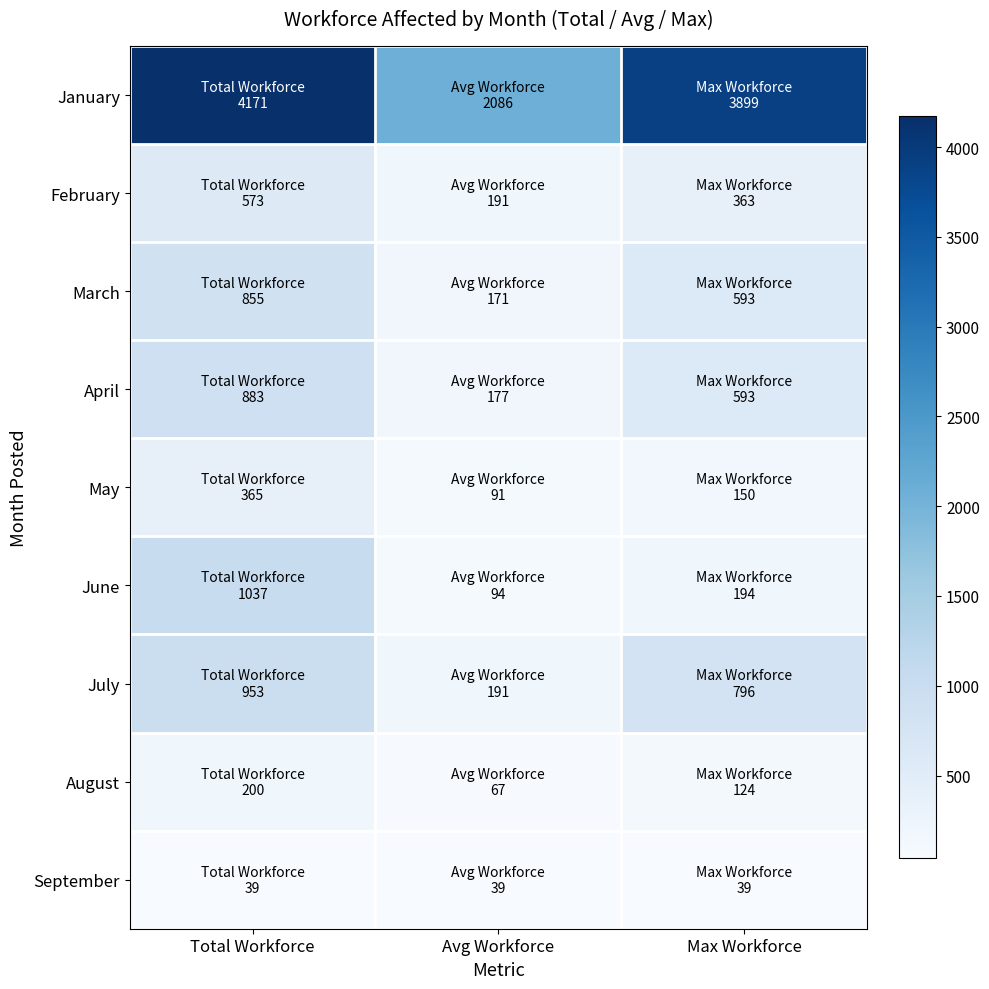

At how many categories does at least one series exceed 1363?

3